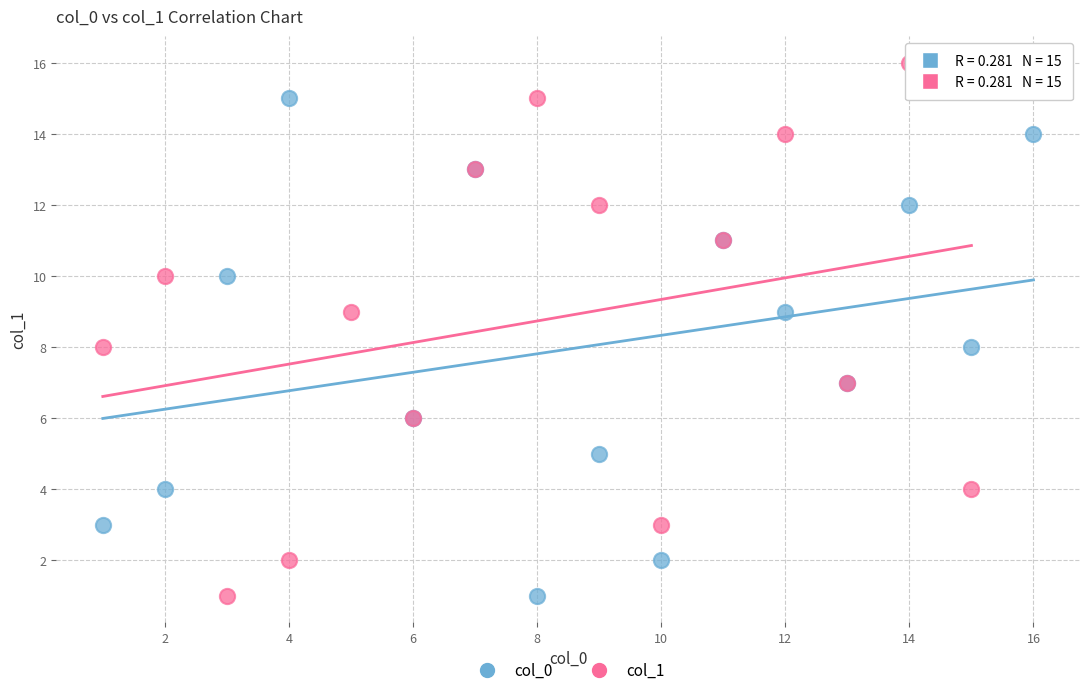

Which series reaches the maximum Y coordinate?

col_1